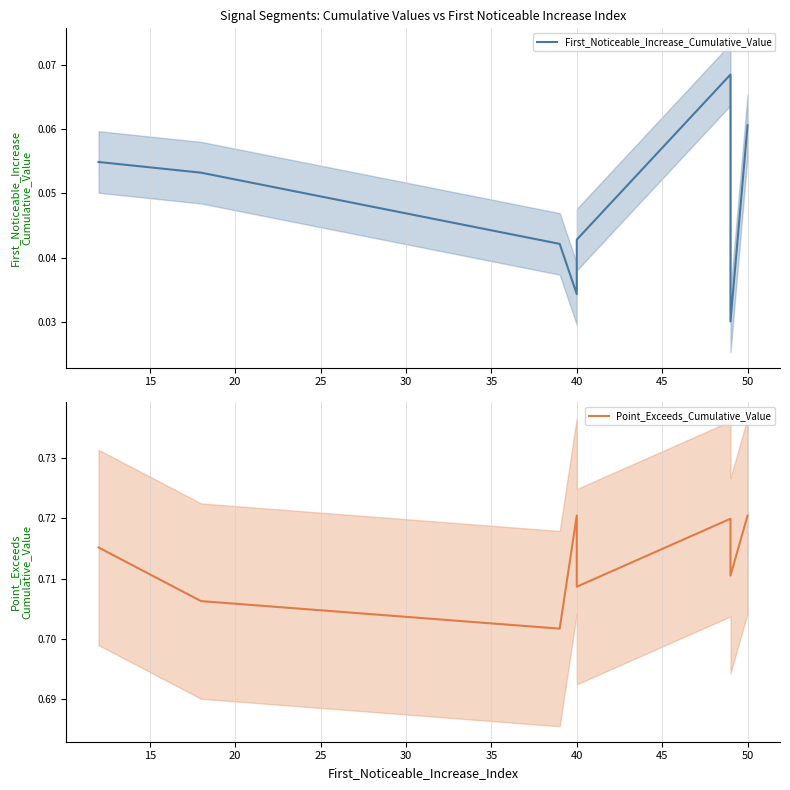

True or false: First_Noticeable_Increase_Cumulative_Value and Point_Exceeds_Cumulative_Value intersect in this chart.

False